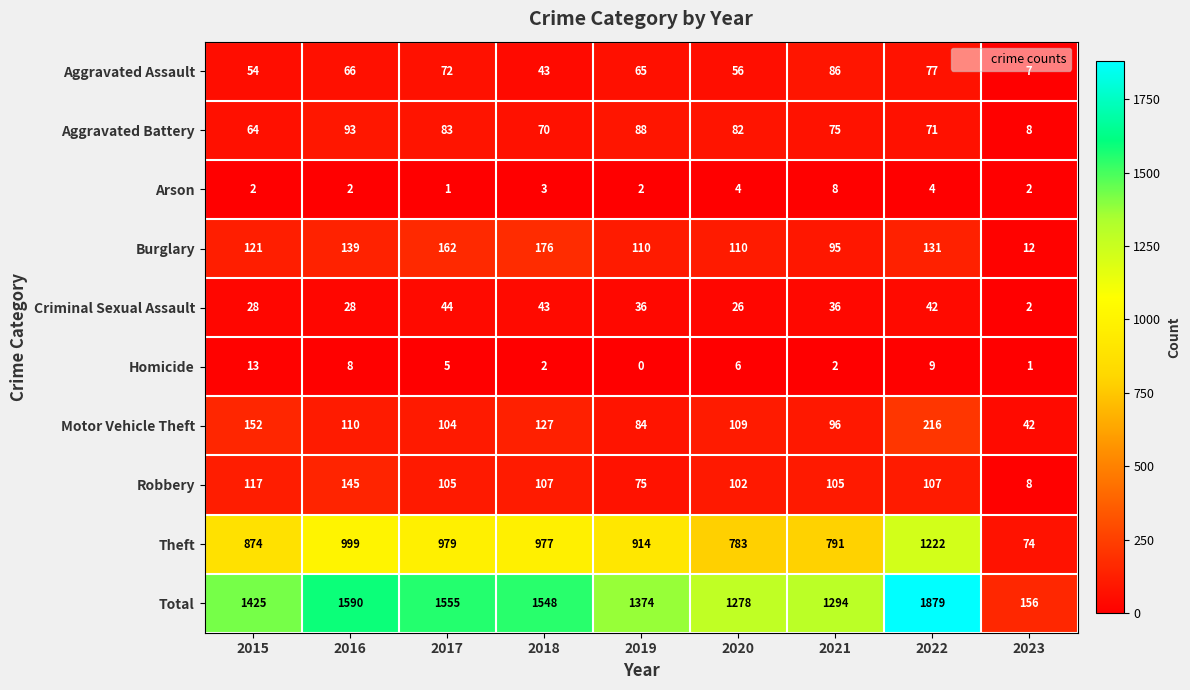

Which series has the largest total across all categories?

Total